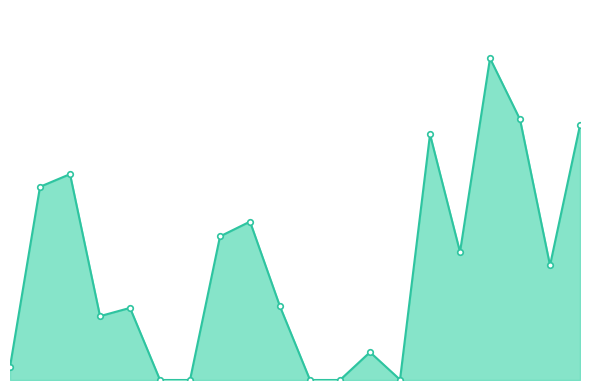

What is the value of the 4th point from the left?

20.7